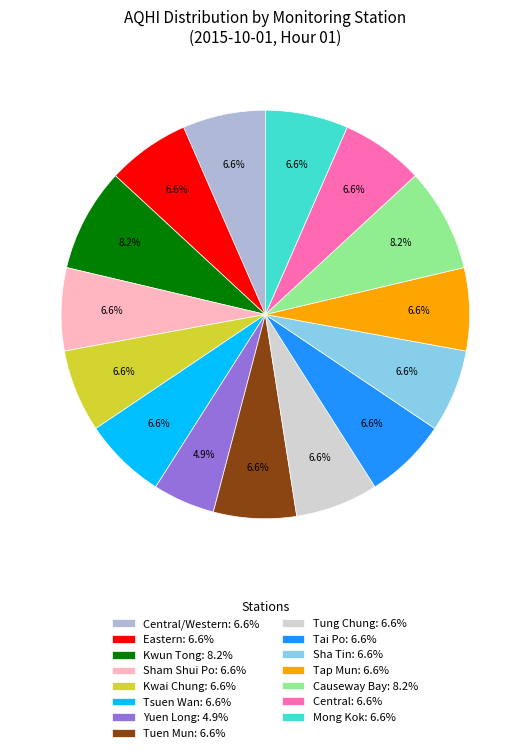

Which category has the smallest portion of the pie?

Yuen Long: 4.9%